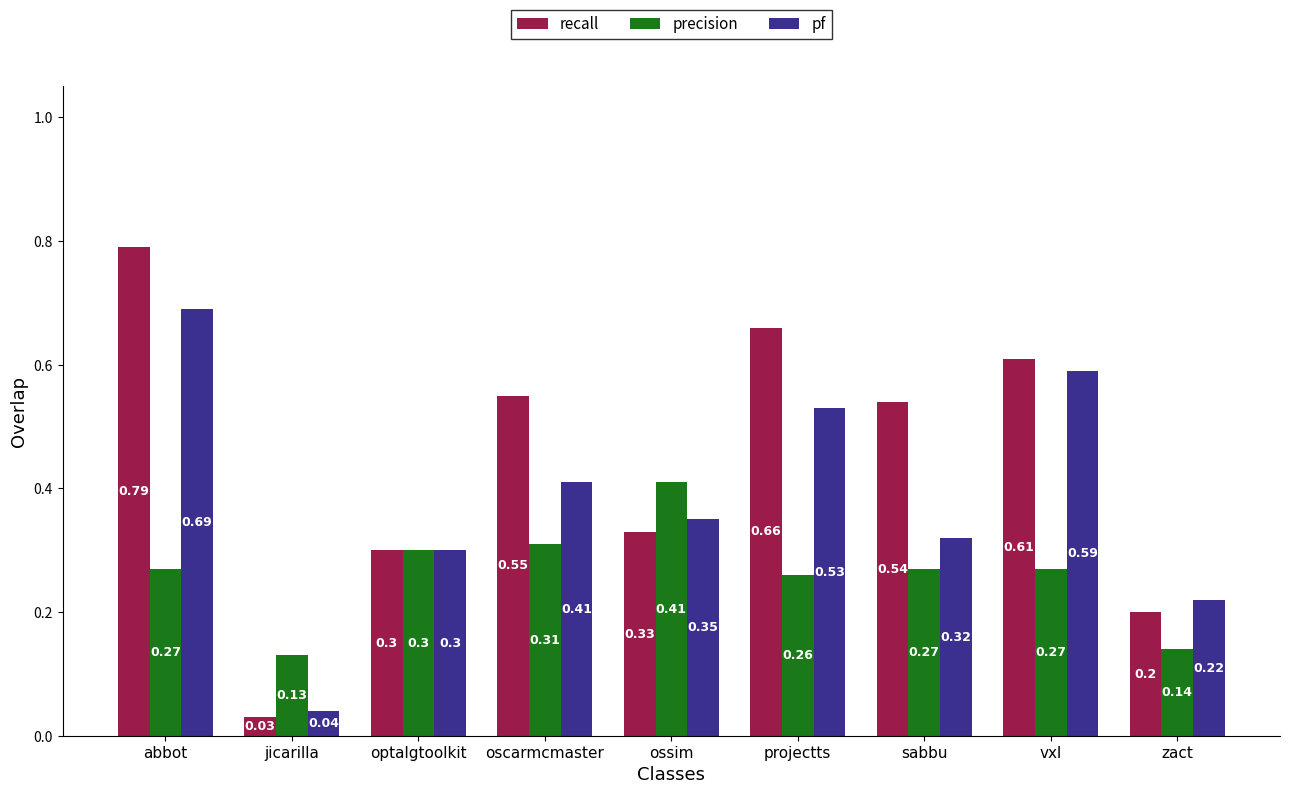

Which category has the highest value across all series?

abbot